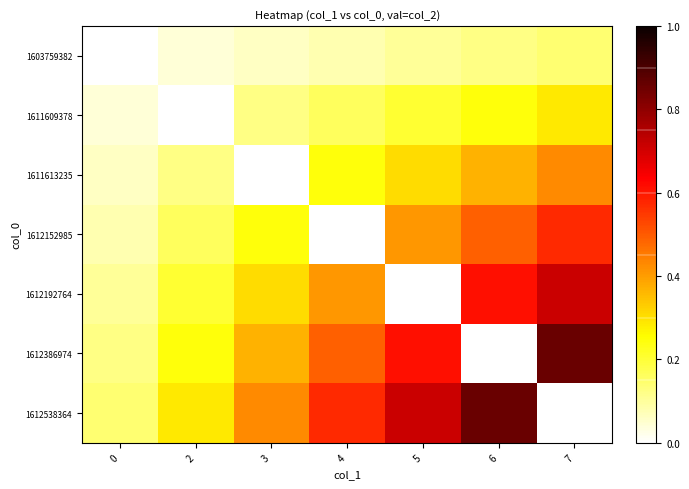

What is the total value across all series at 6?

2.7